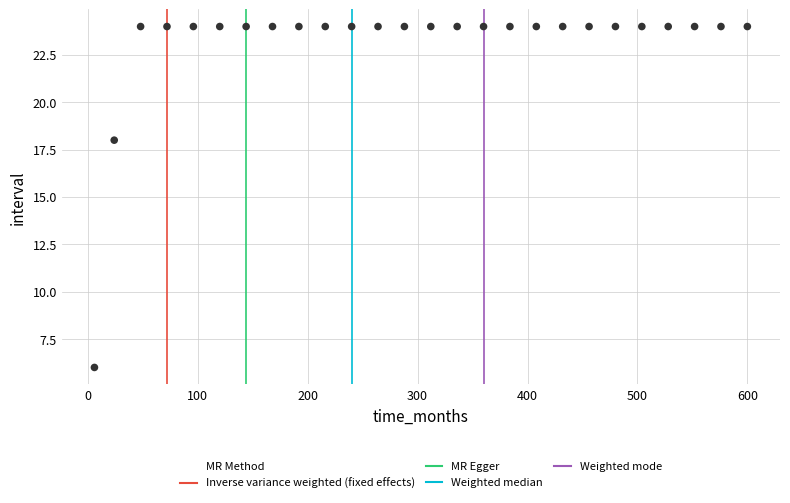

What Y value in the scatter plot is closest to 15?

18